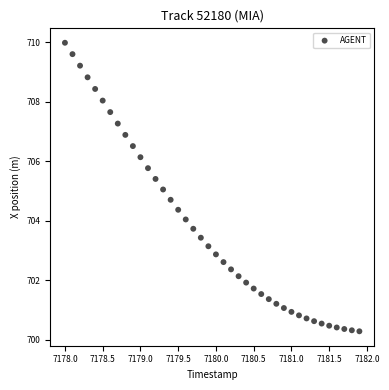

What is the range of X values (max minus min)?

3.9